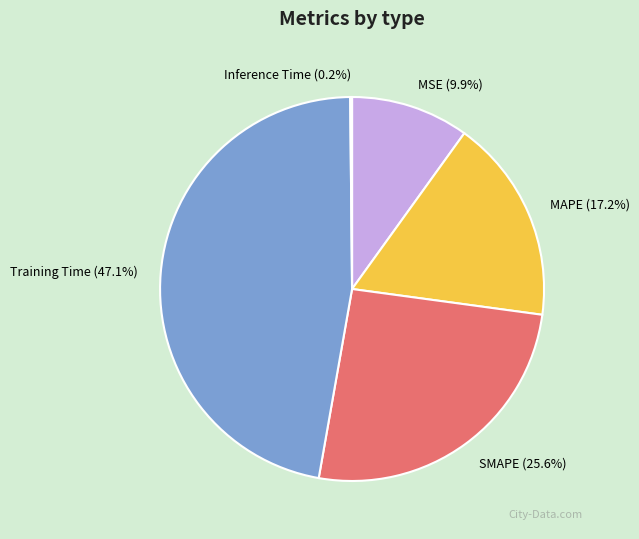

What is the largest slice in the pie chart?

Training Time